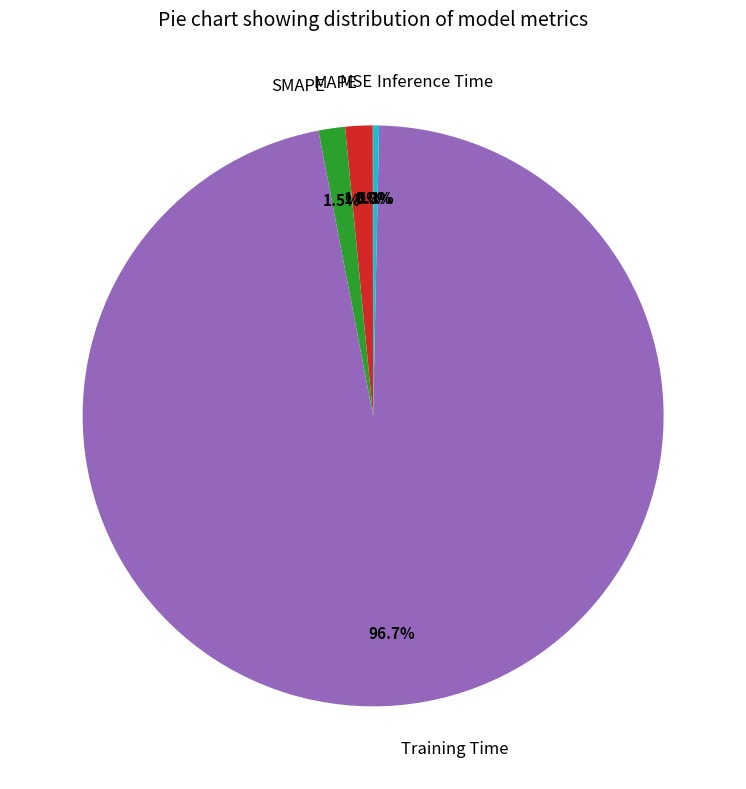

Is there a majority slice in this chart?

Yes